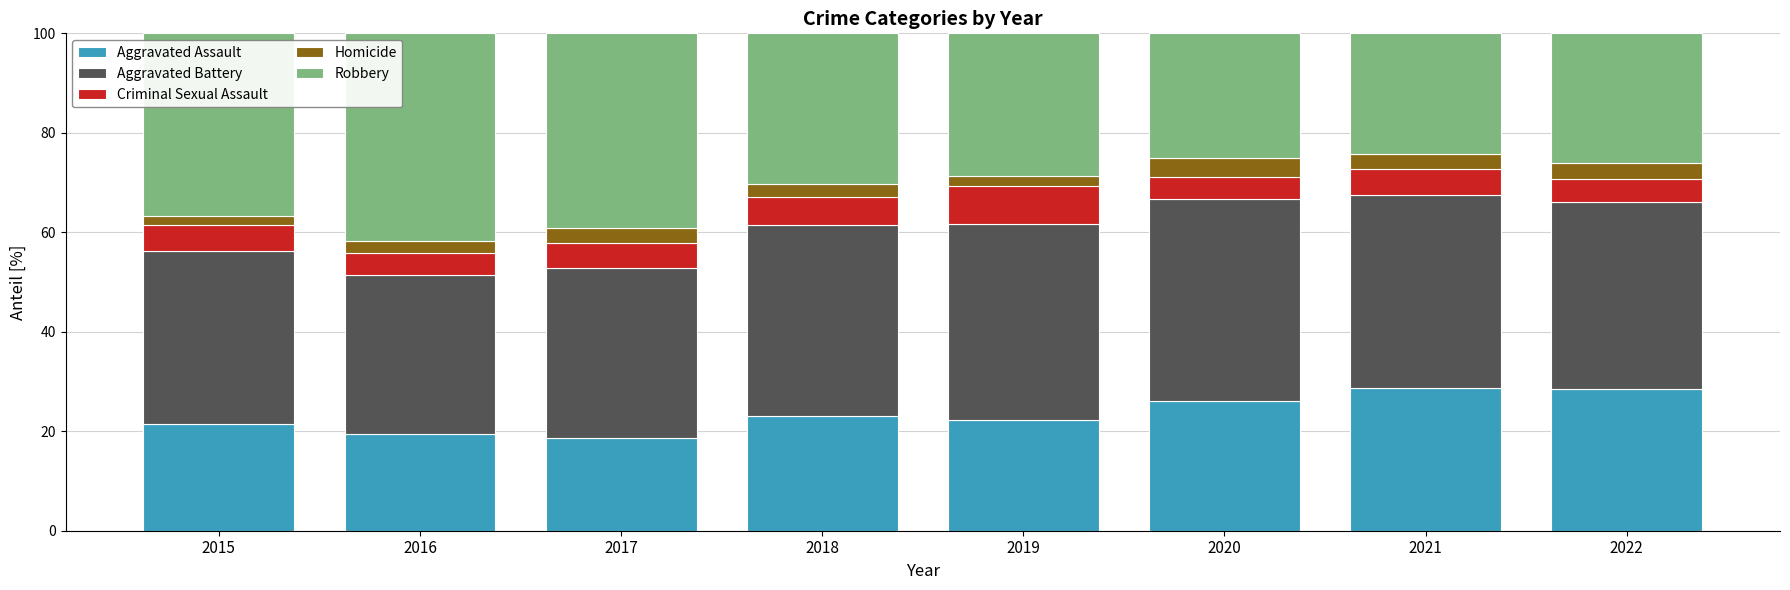

What is the sum of all Aggravated Assault values?

188.3